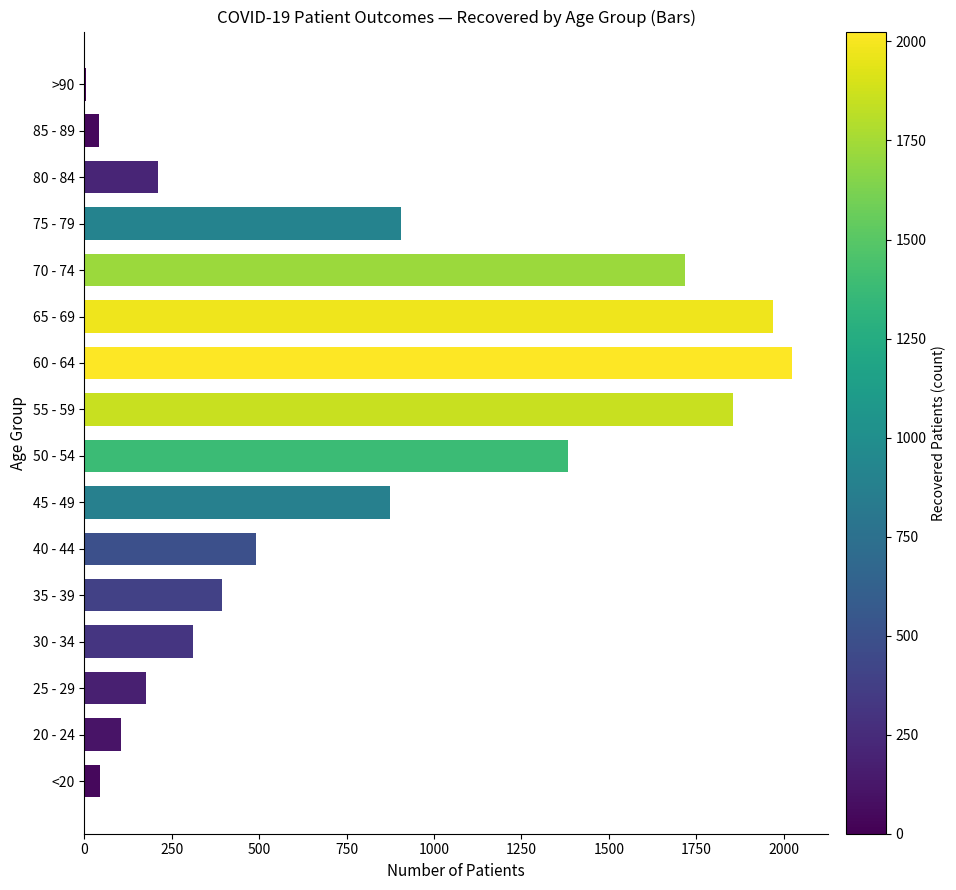

What is the change in value from <20 to 50 - 54?

+1338